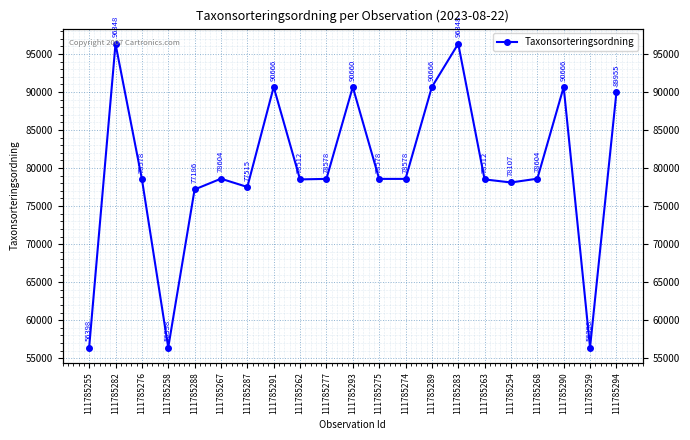

What is the maximum value shown in the chart?

96348